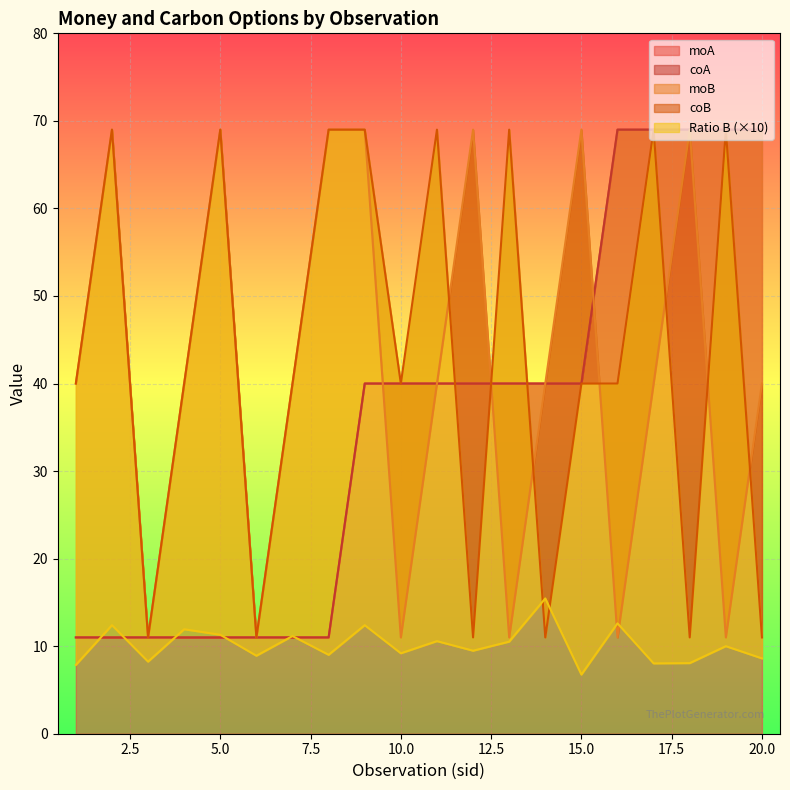

How many coA values are between 11 and 69?

20